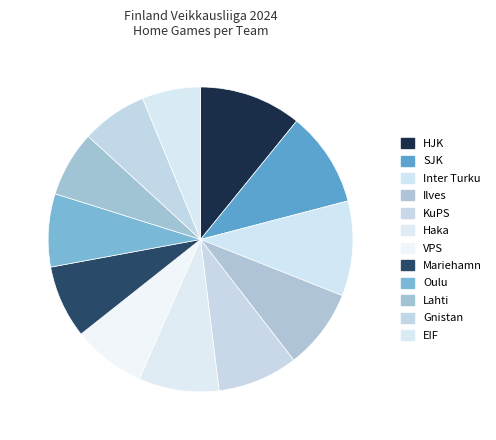

How many segments does this pie chart have?

12